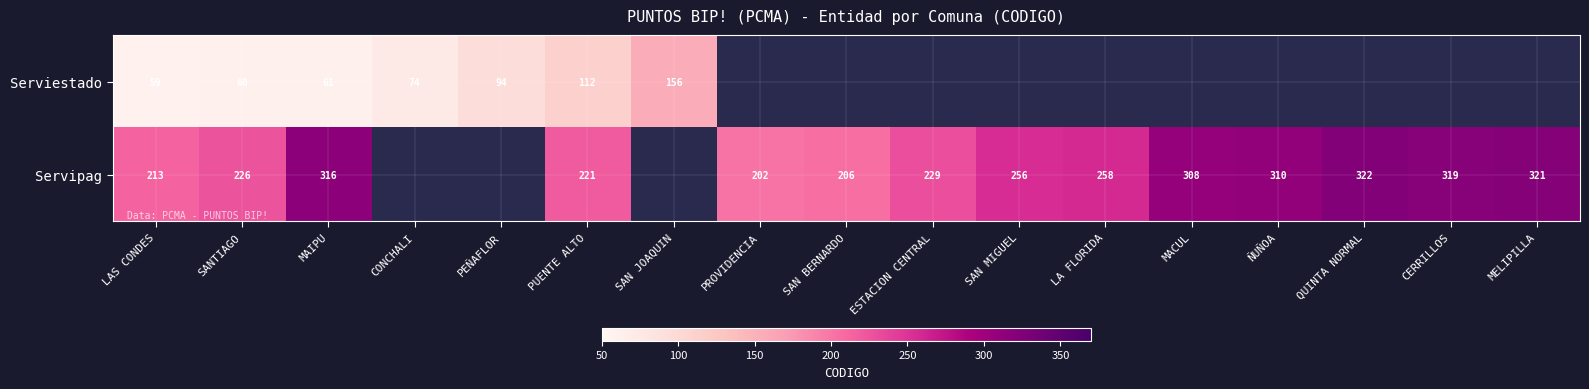

What is the spread (max minus min) of values at PUENTE ALTO?

109